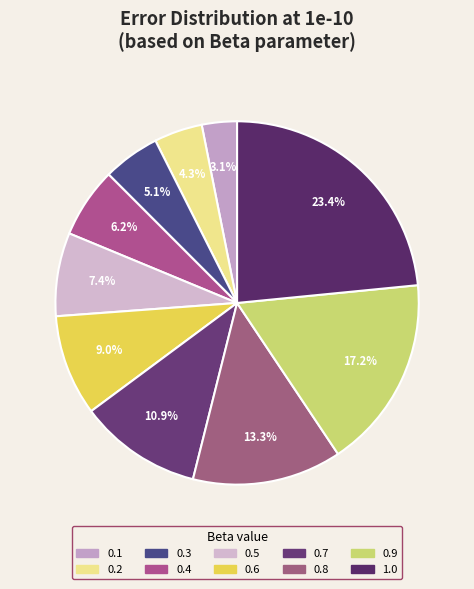

How many segments does this pie chart have?

10